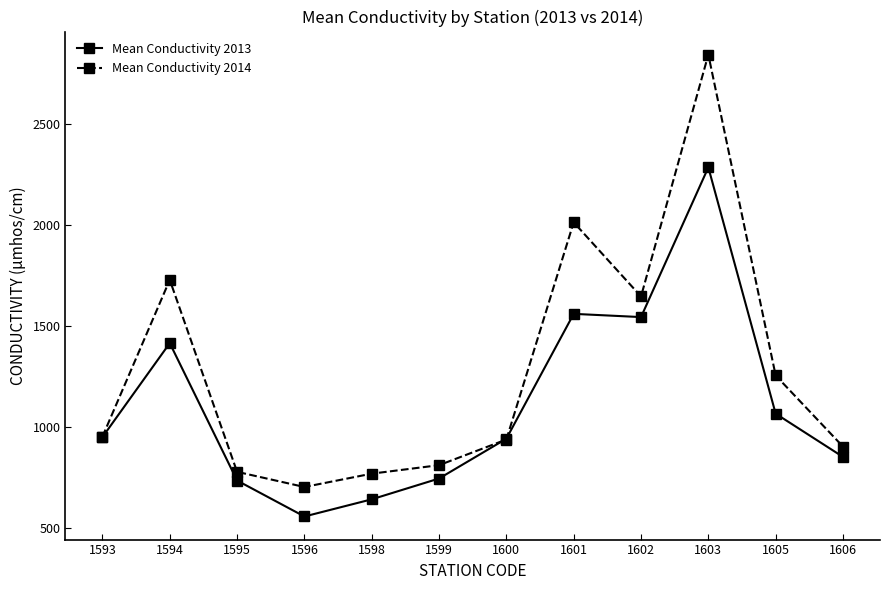

Is it true that Mean Conductivity 2014 equals 1284 at 1595?

False